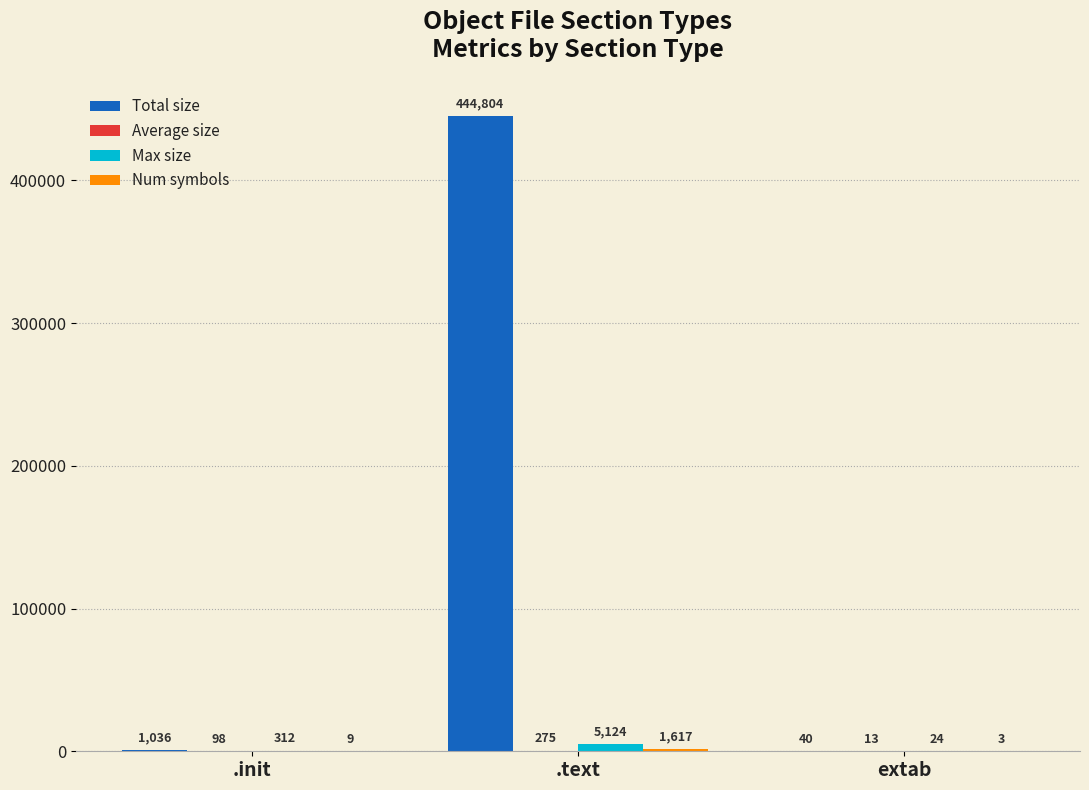

At which category is the sum across all series the highest?

.text